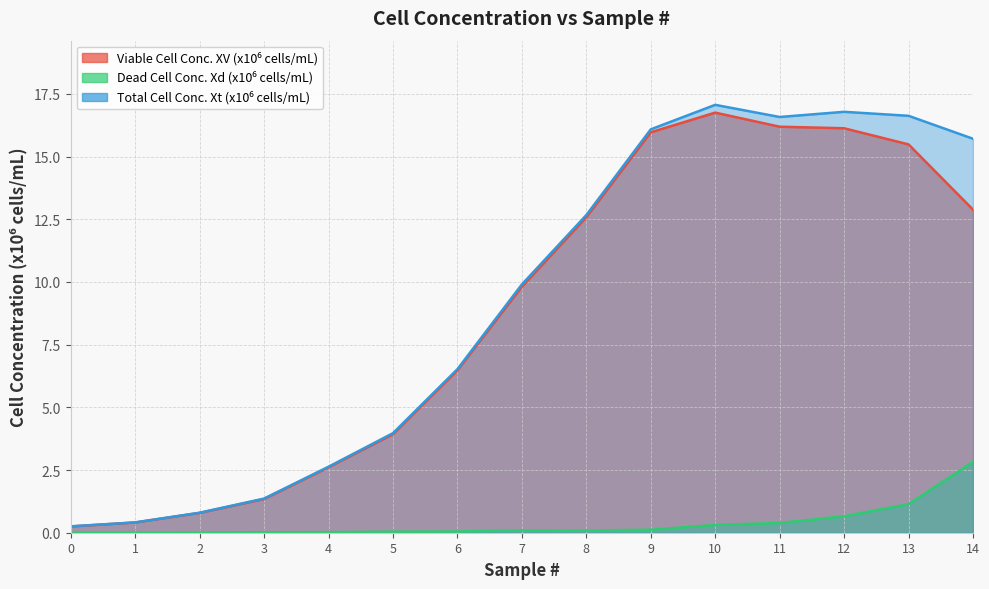

True or false: Viable Cell Conc. XV (x10⁶ cells/mL) and Total Cell Conc. Xt (x10⁶ cells/mL) intersect in this chart.

False